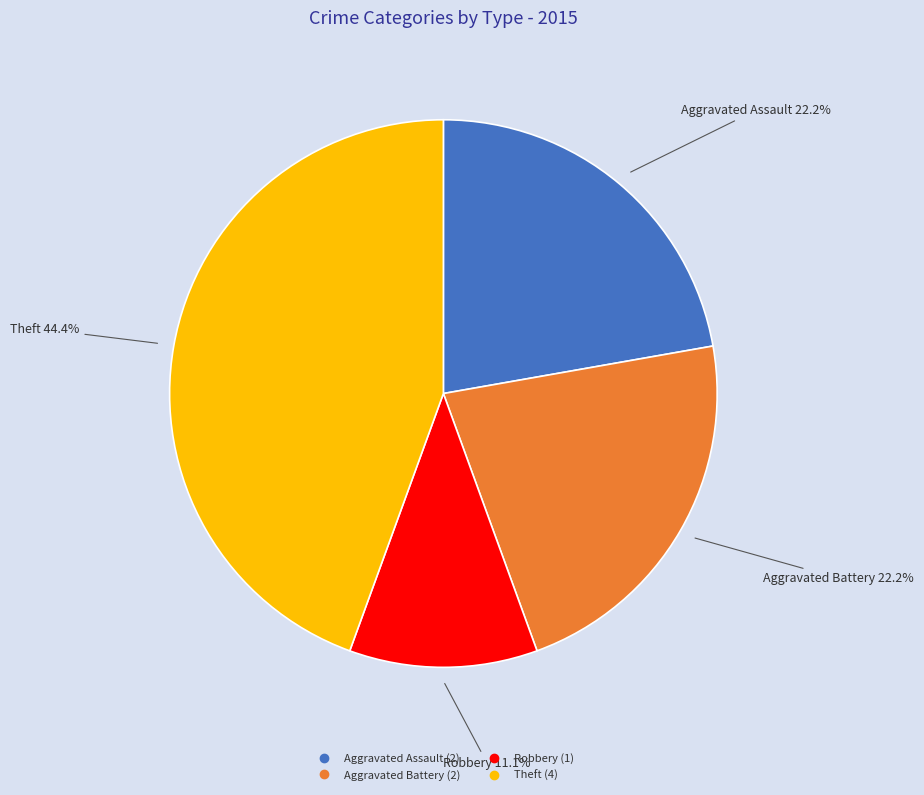

Does any single category account for the majority?

No